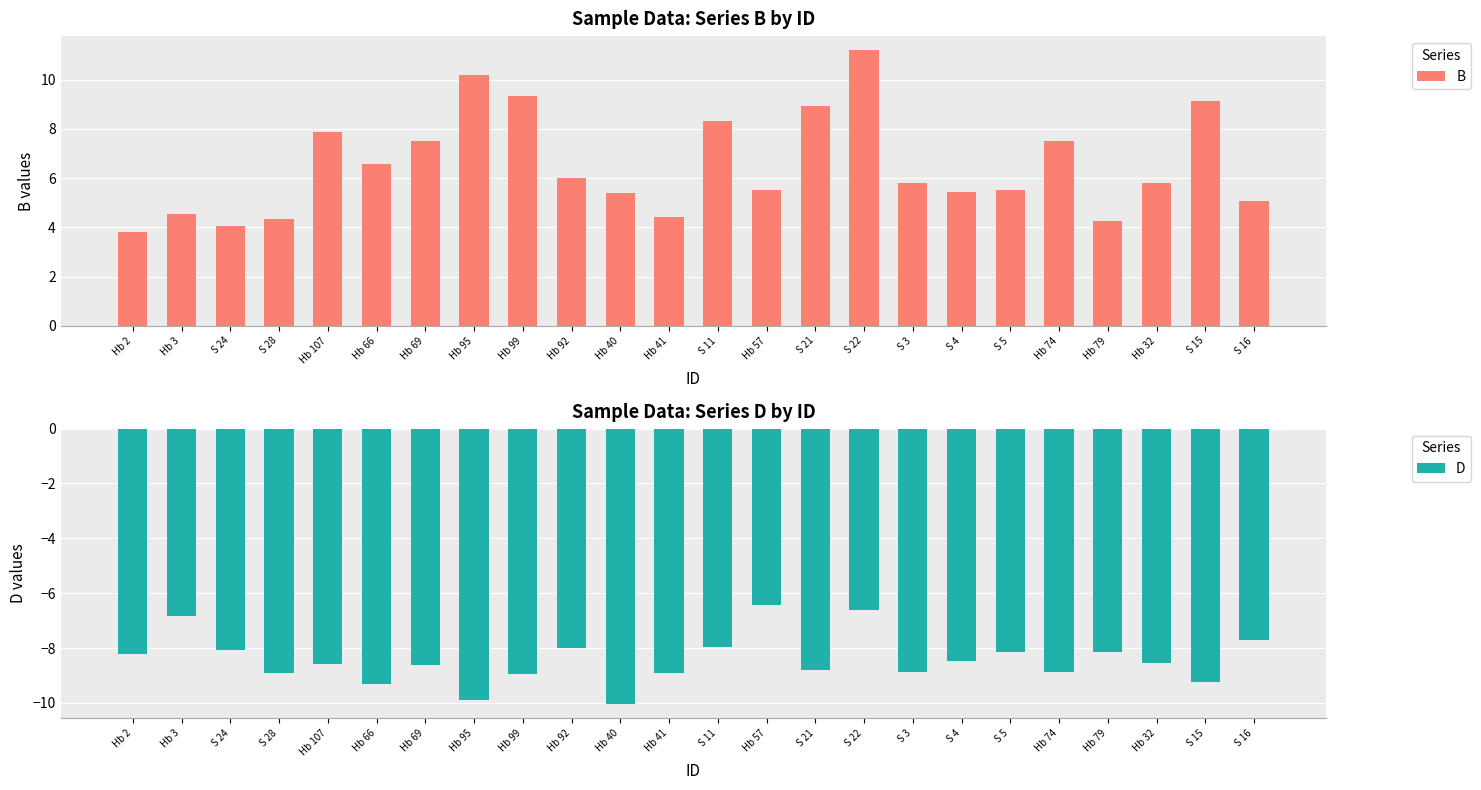

Reading left to right, list all the values displayed in this chart.

B: 3.8	4.5	4.0	4.3	7.9	6.6	7.5	10.2	9.3	6.0	5.4	4.4	8.3	5.5	8.9	11.2	5.8	5.4	5.5	7.5	4.3	5.8	9.1	5.1
D: -8.2	-6.8	-8.1	-8.9	-8.6	-9.3	-8.6	-9.9	-8.9	-8.0	-10.1	-8.9	-8.0	-6.4	-8.8	-6.6	-8.9	-8.5	-8.1	-8.9	-8.1	-8.5	-9.2	-7.7